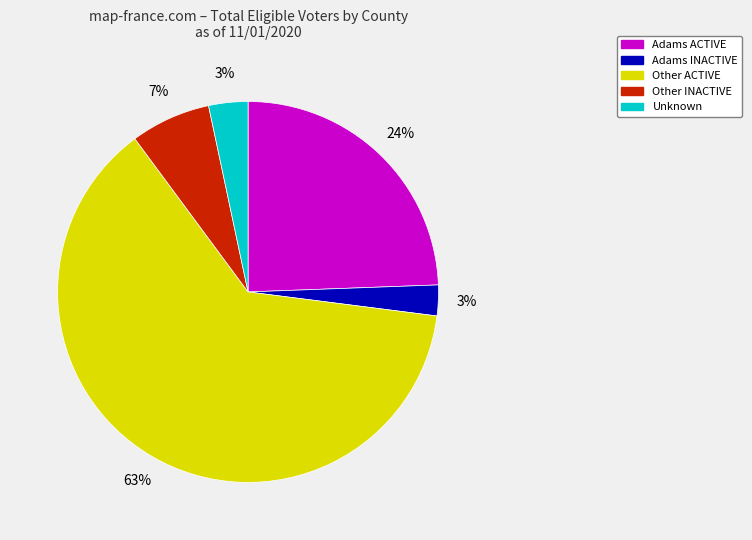

Count the number of slices in the pie.

5